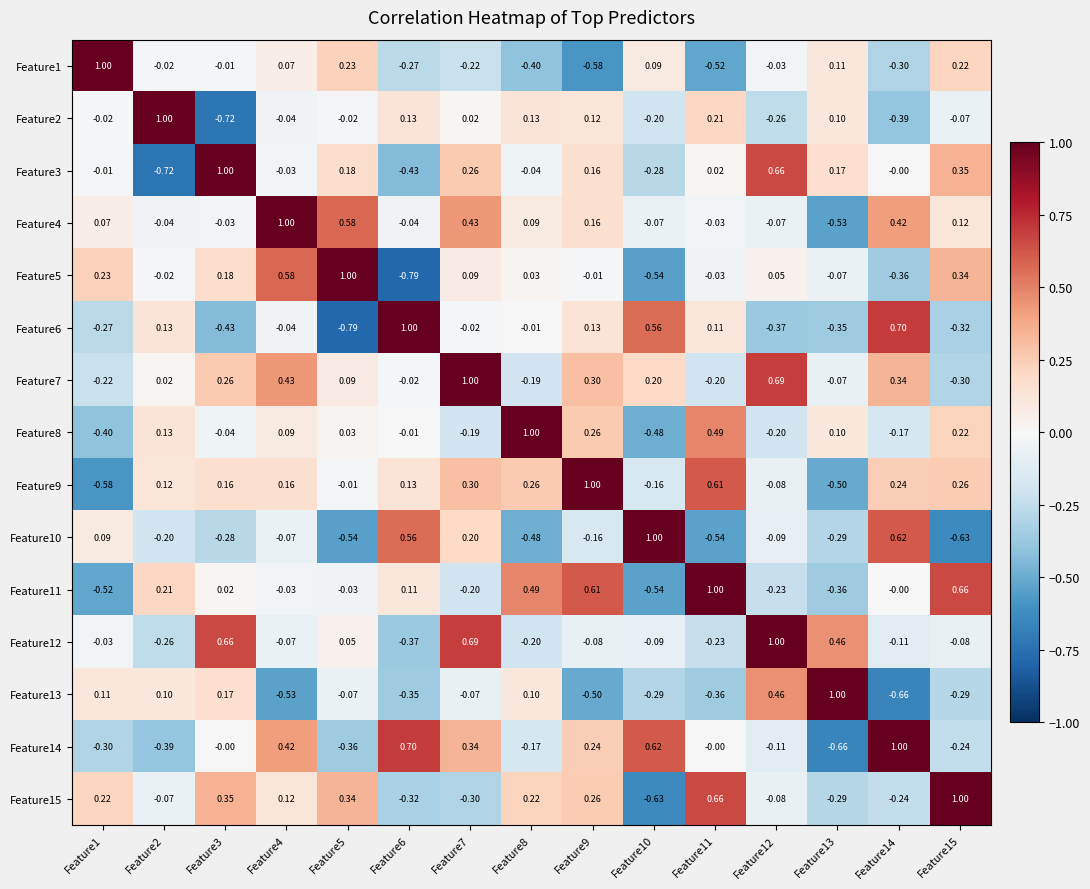

Is the value of Feature8 at Feature14 greater than the value of Feature3 at Feature8?

No